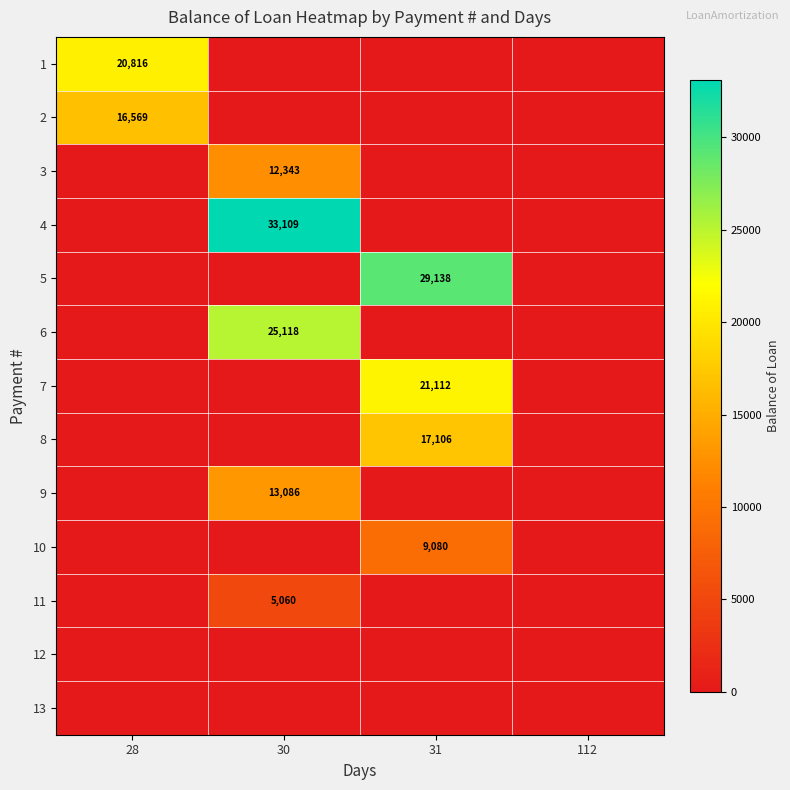

Is it true that 4 equals 55155 at 30?

False